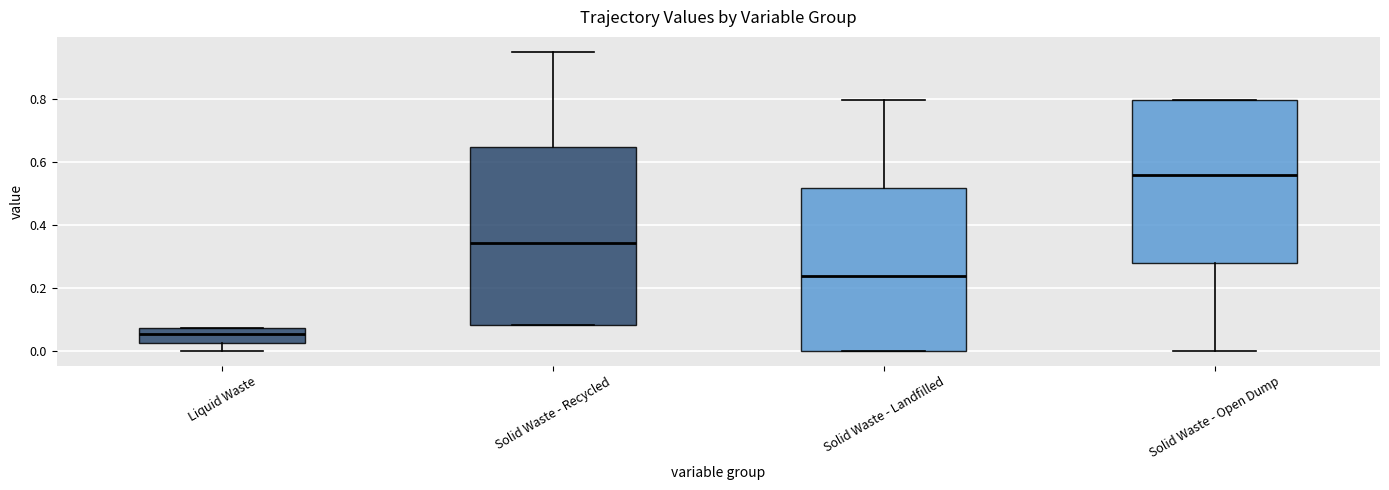

Where is the upper edge of the box for Solid Waste - Landfilled on the y-axis? The values are not printed on the chart, so give them approximately, as read against the axis.

0.52